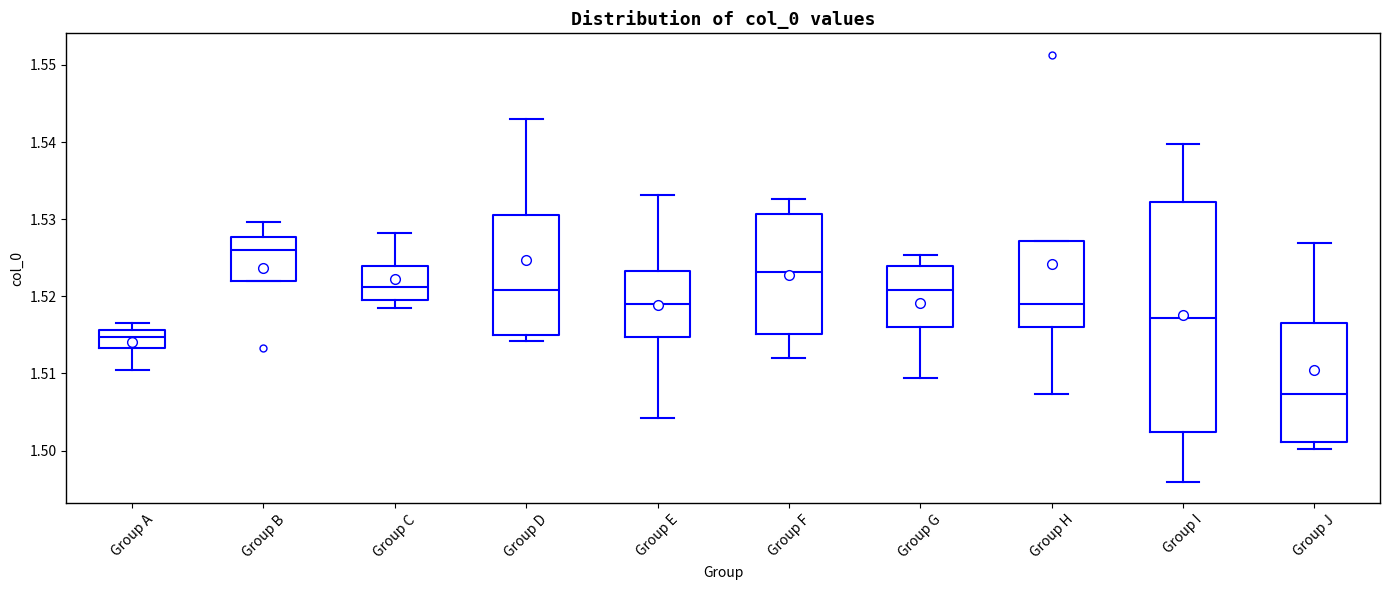

Where is the lower edge of the box for Group J on the y-axis? The values are not printed on the chart, so give them approximately, as read against the axis.

1.501